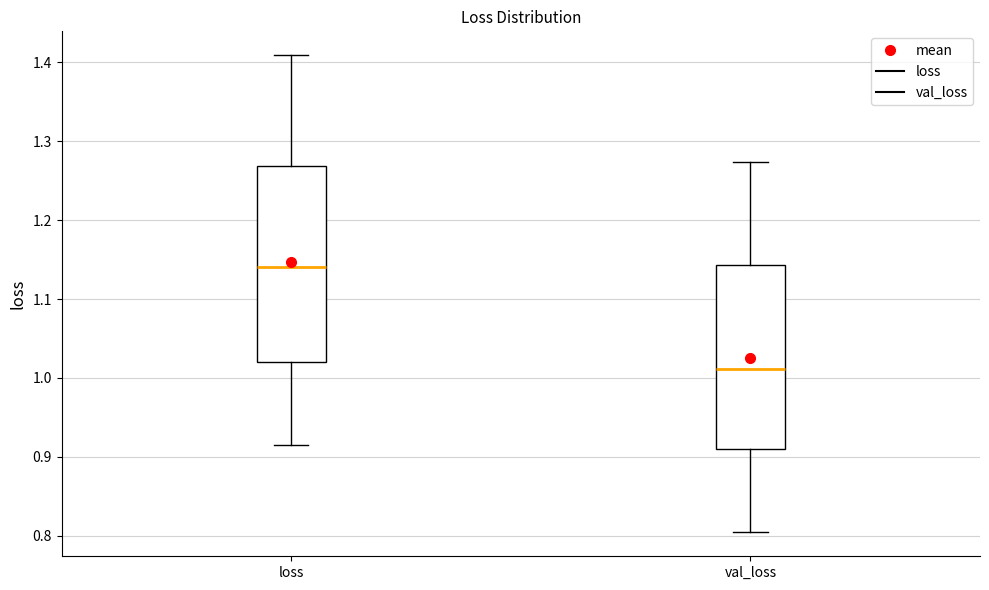

Which box is the tallest, from its lower edge to its upper edge?

loss